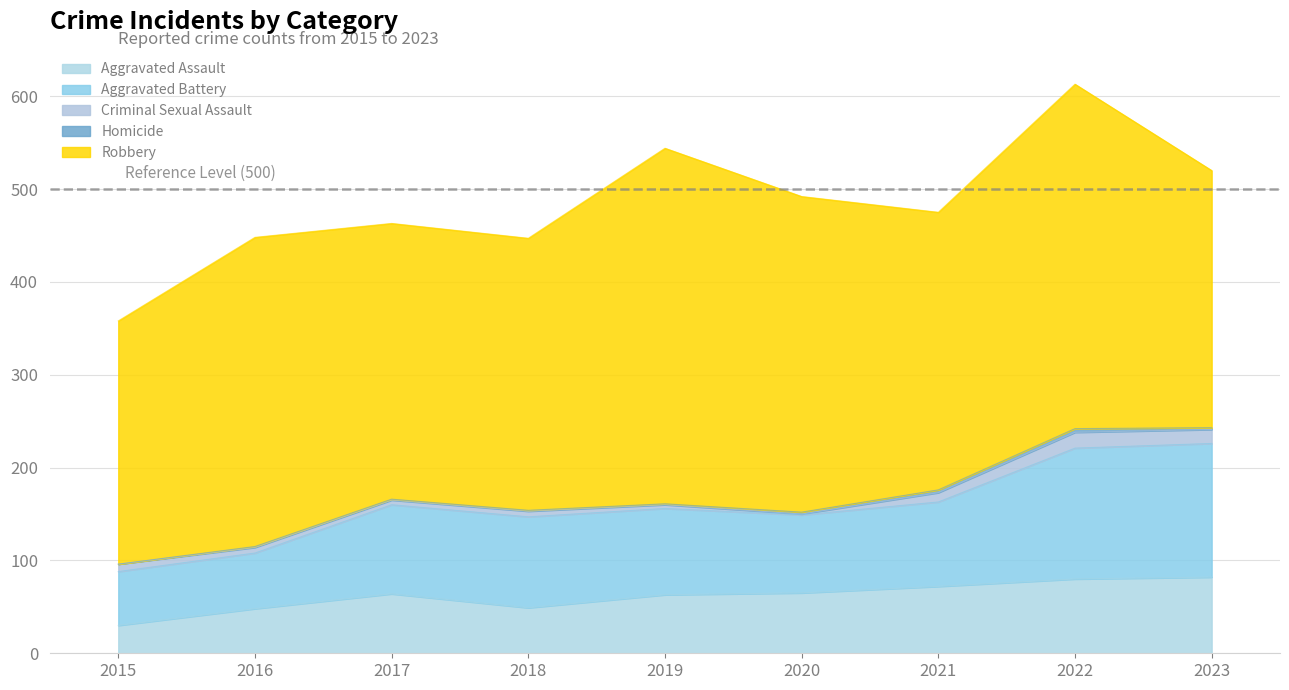

Which category has the highest value across all series?

2019